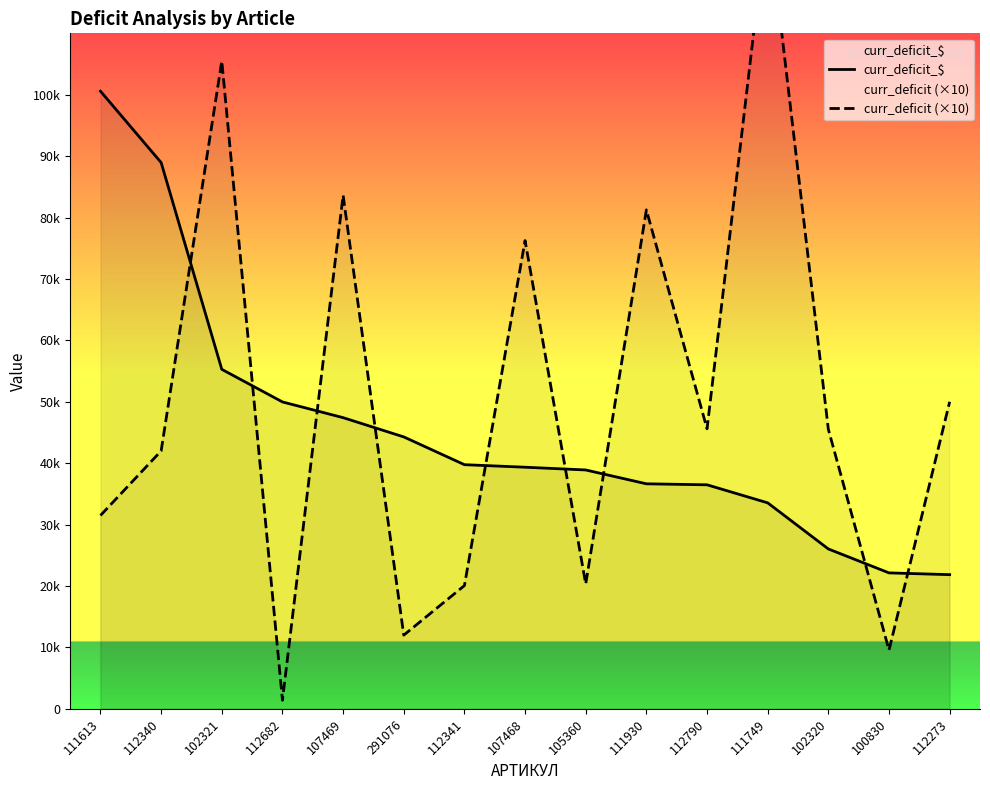

True or false: curr_deficit (×10) has a value of 9562.5 at 100830.

True